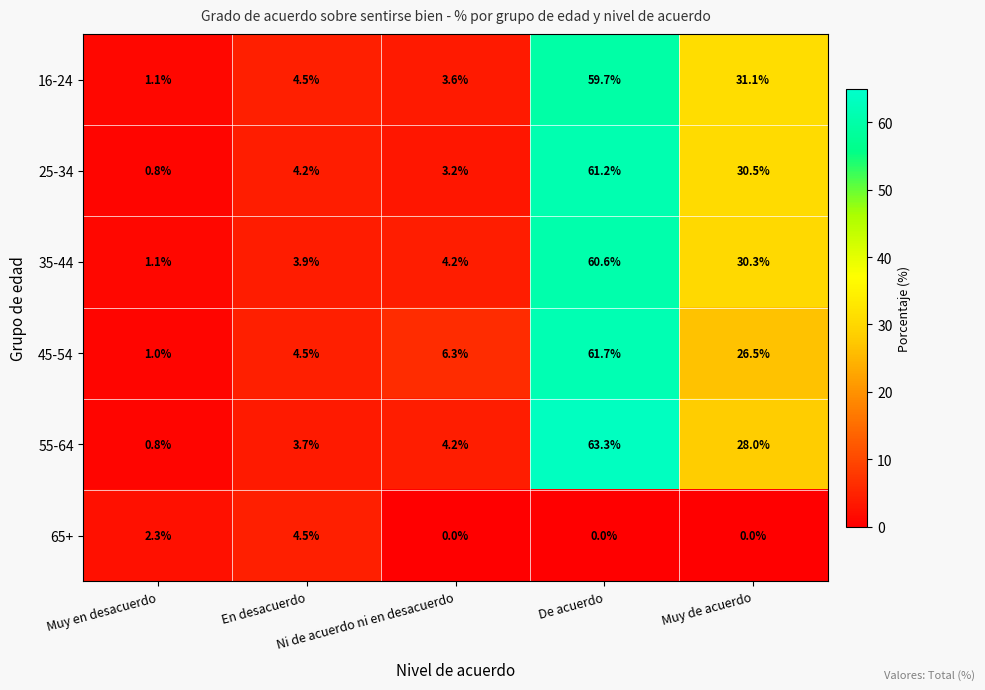

Which series has the widest spread of values?

55-64